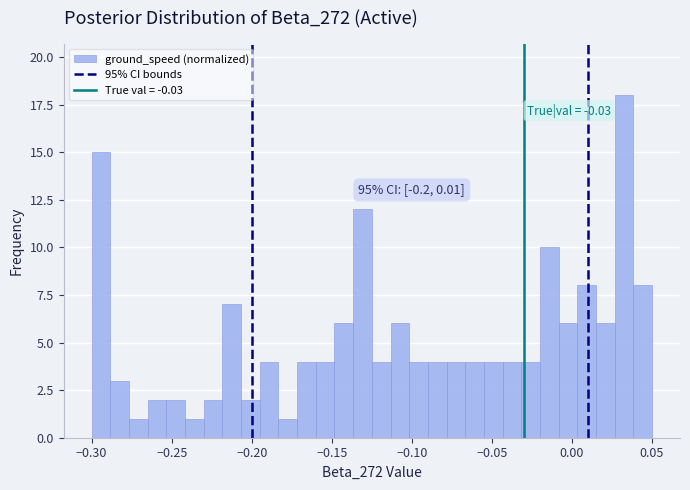

Read against the x-axis, roughly where is the centre of the tallest bar?

0.035